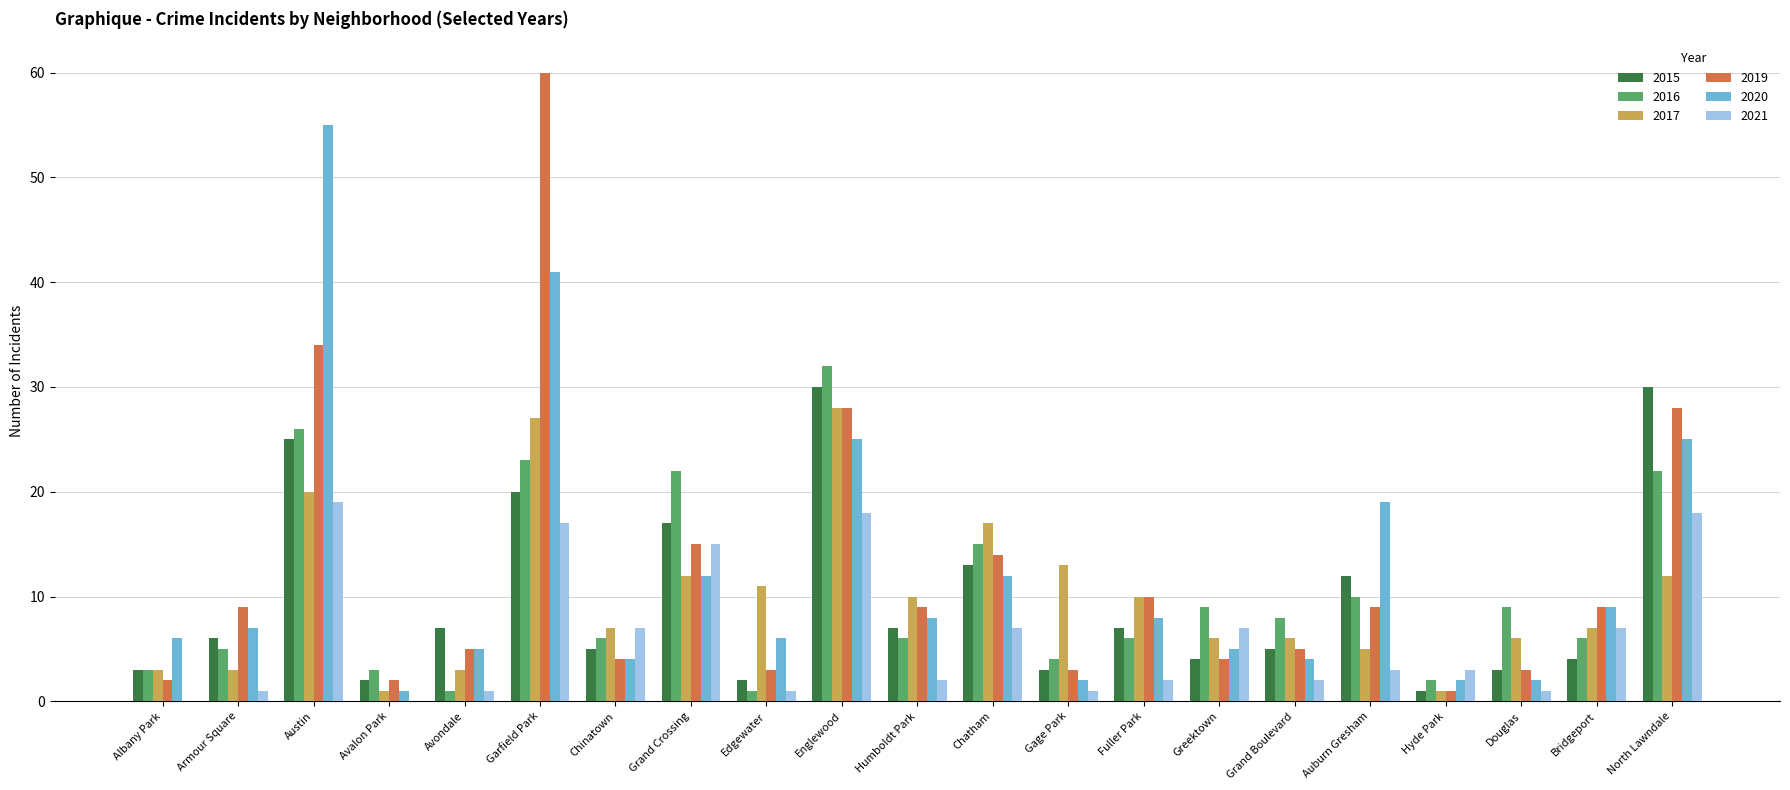

What is the average value of the 2017 series?

10